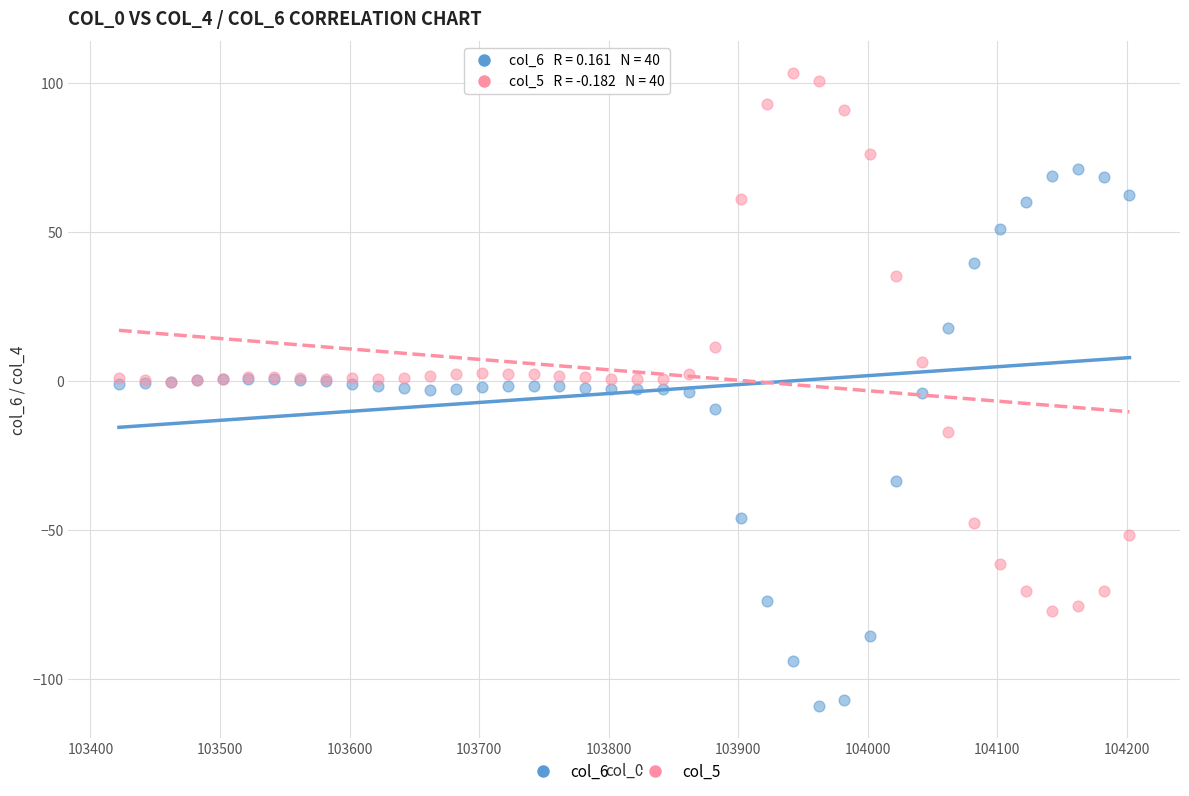

Which series contains the highest Y value?

col_5